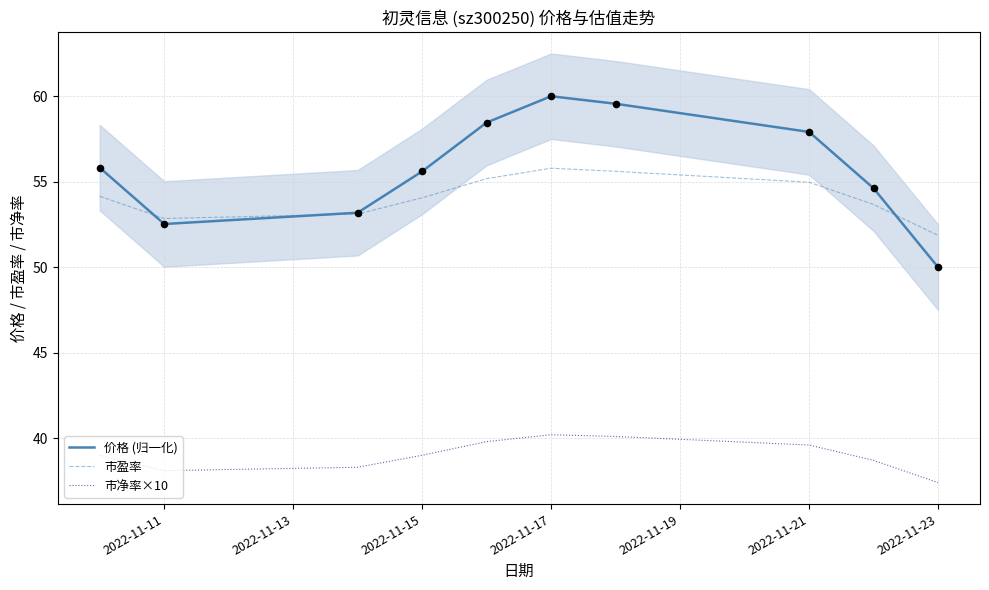

The 市净率×10 series shows 69.8 at 2022-11-17. True or false?

False